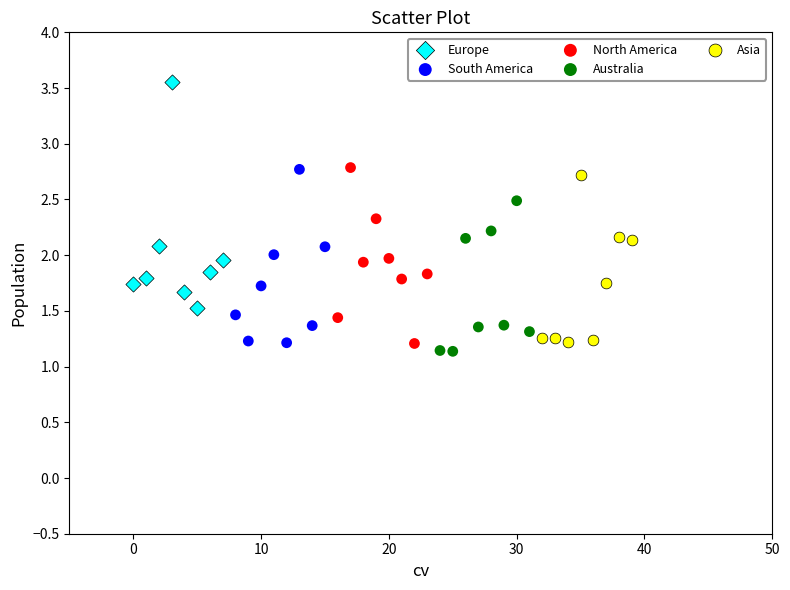

Which series has the widest spread of Y values?

Europe